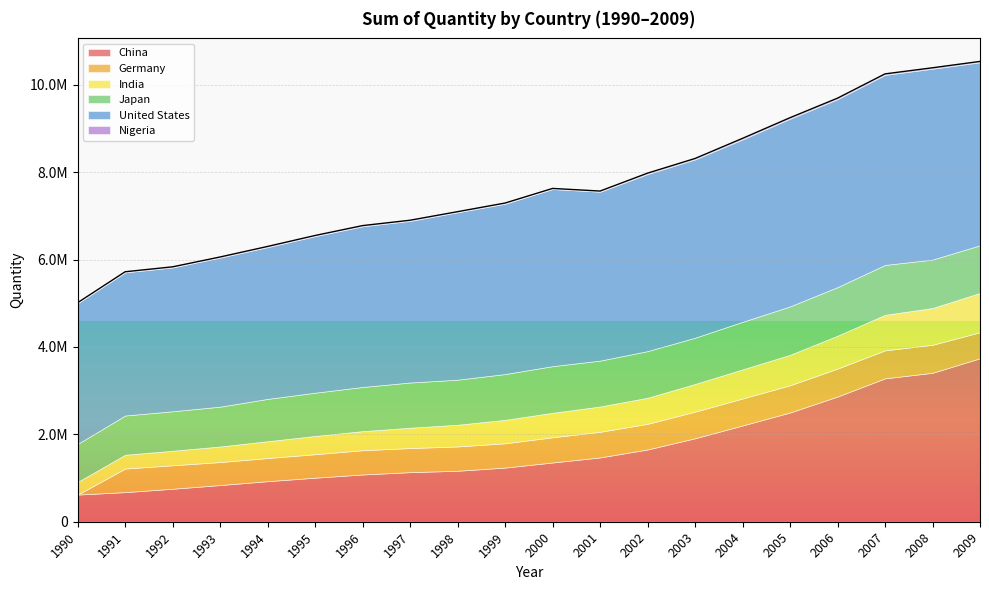

At which category is the sum across all series the highest?

2009